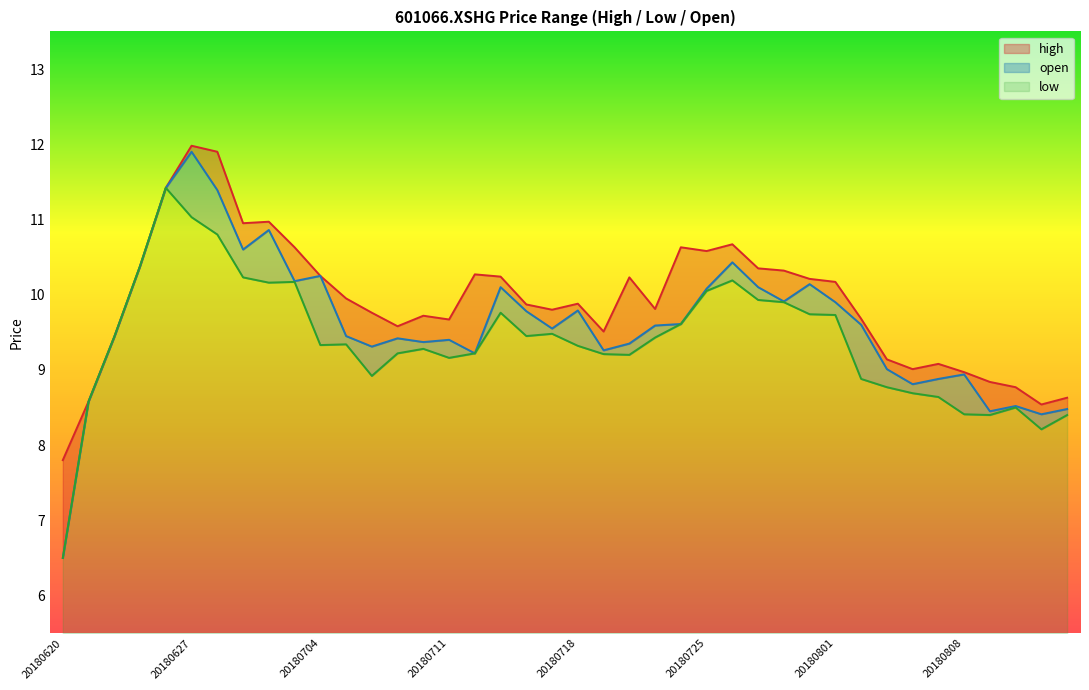

How many lines are shown in the chart?

3